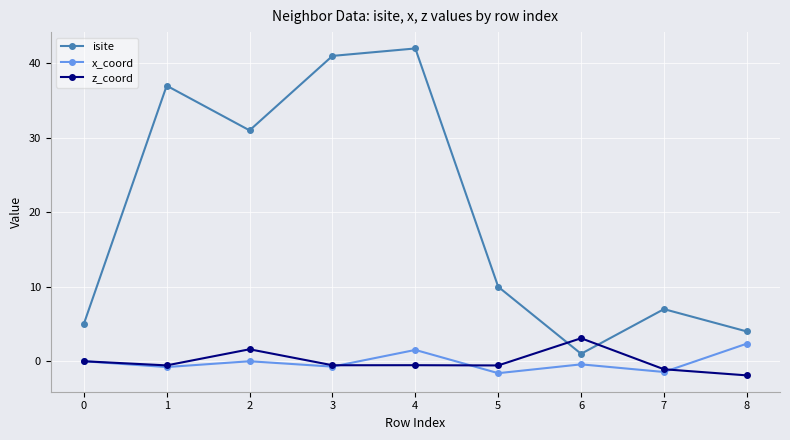

What is the difference between the x_coord values at 7 and 3?

0.7